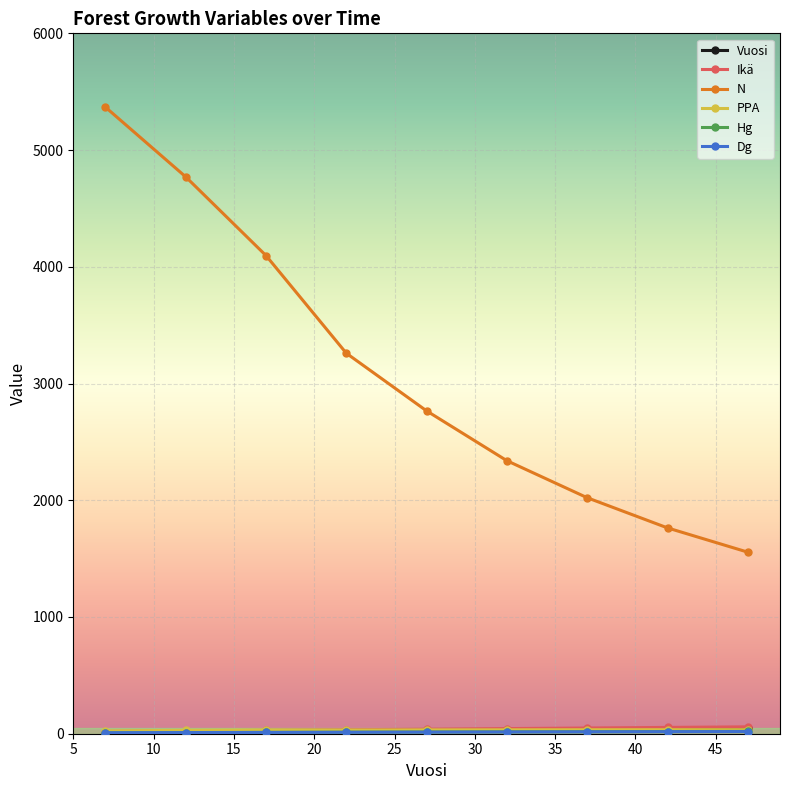

What is the value of the N point at the 9th from the left?

1555.1